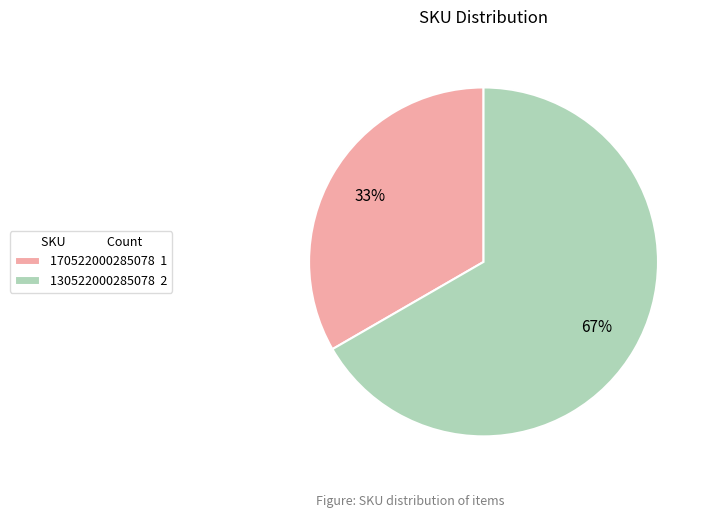

Approximately how many times larger is the value at 130522000285078 2 compared to 170522000285078 1?

2.0